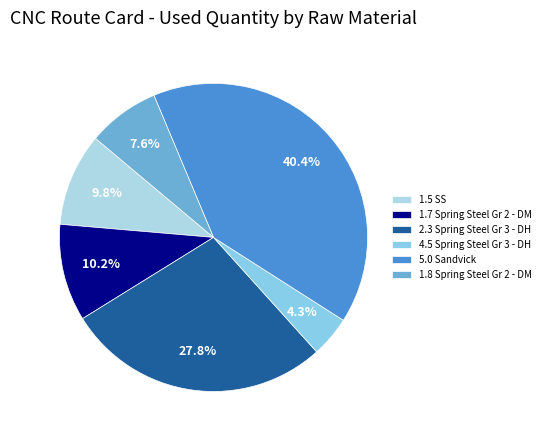

Which category has the biggest portion of the pie?

5.0 Sandvick